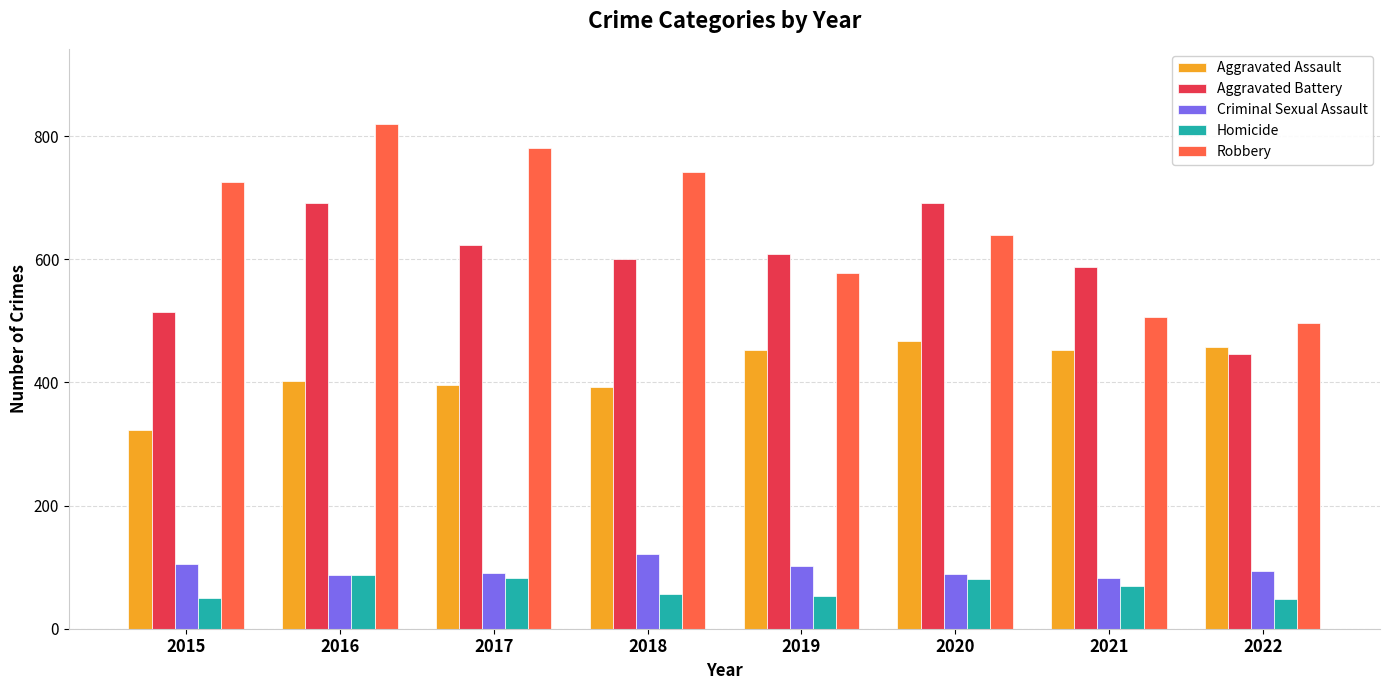

At 2022, list the series in order from smallest to largest.

Homicide, Criminal Sexual Assault, Aggravated Battery, Aggravated Assault, Robbery